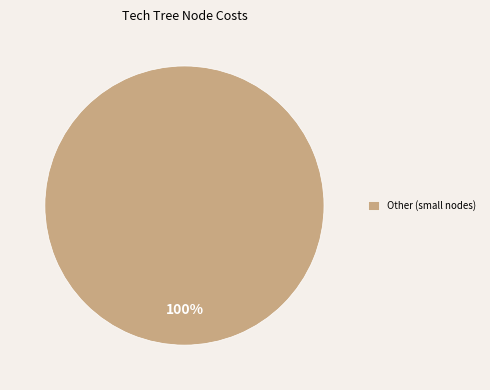

Is it true that Other (small nodes) is 100% of the pie?

True